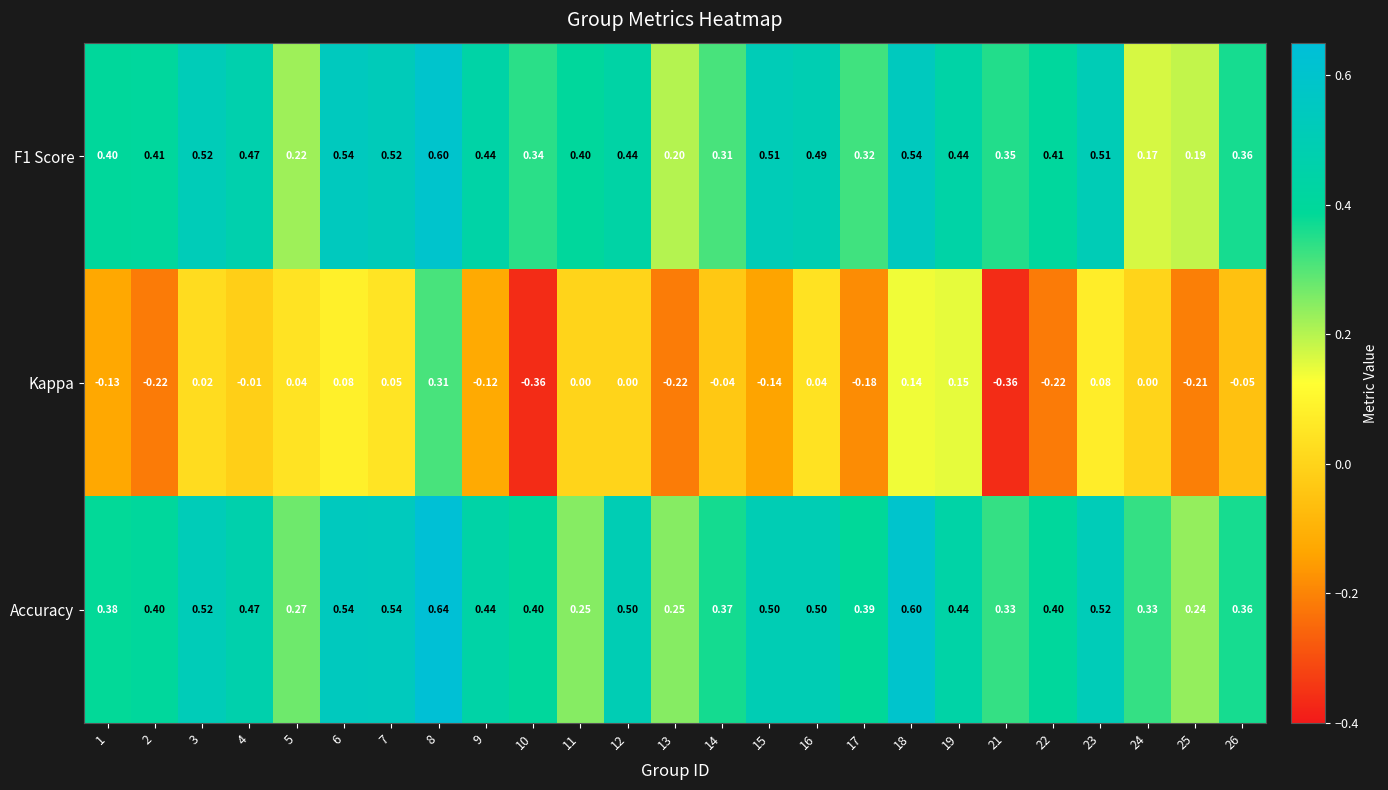

Which series has the largest total across all categories?

Accuracy